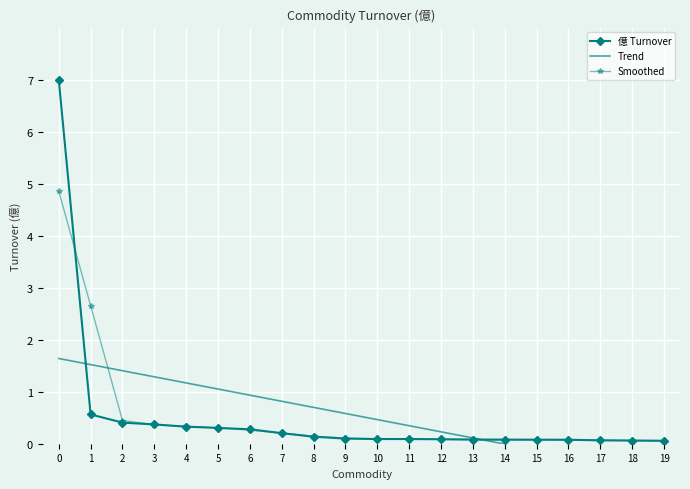

The 億 Turnover series shows 0.4 at 3. True or false?

True